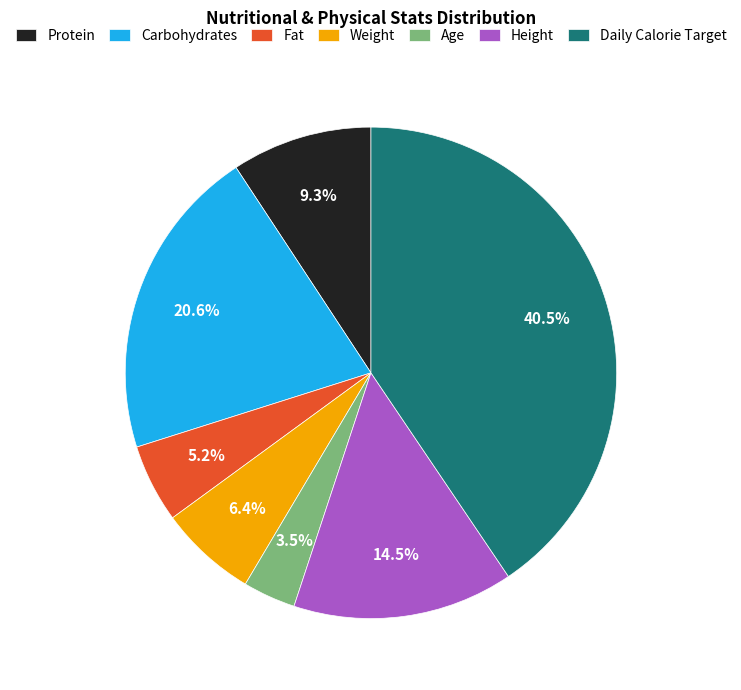

What is the ratio of the value at Weight to the value at Carbohydrates?

0.3